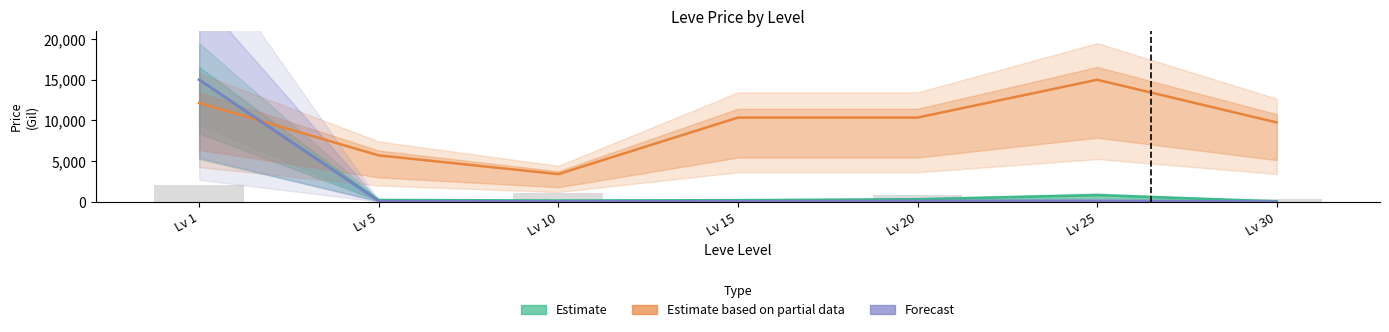

True or false: Estimate based on partial data (Leve HQ) has a value of 10350.0 at Lv 20.

True